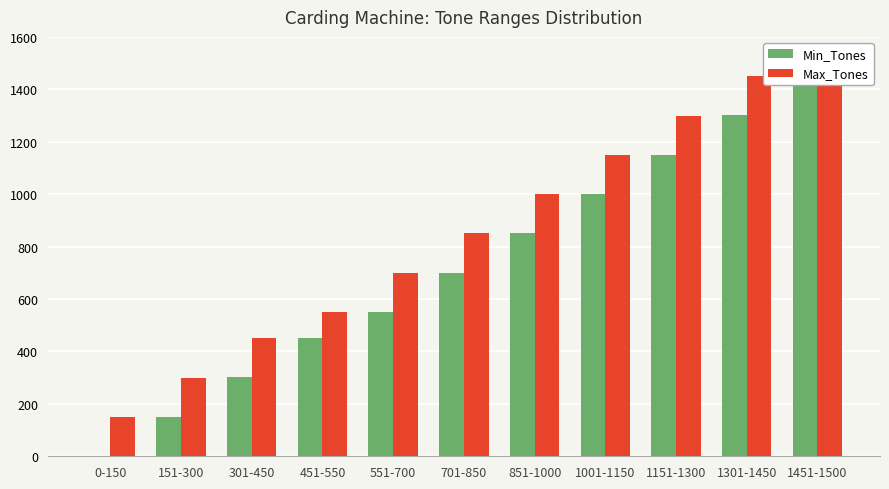

Where is Max_Tones nearest to the value 825?

701-850